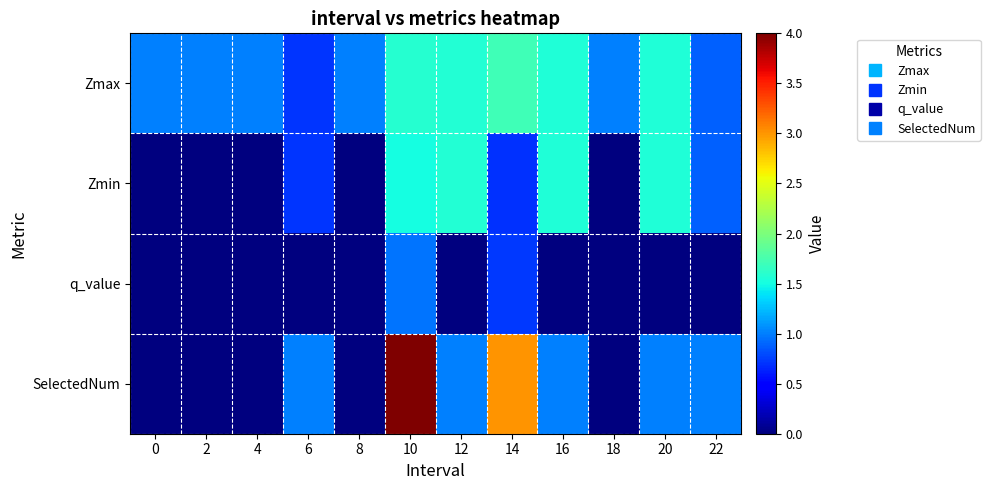

At how many categories does at least one series exceed 3?

1